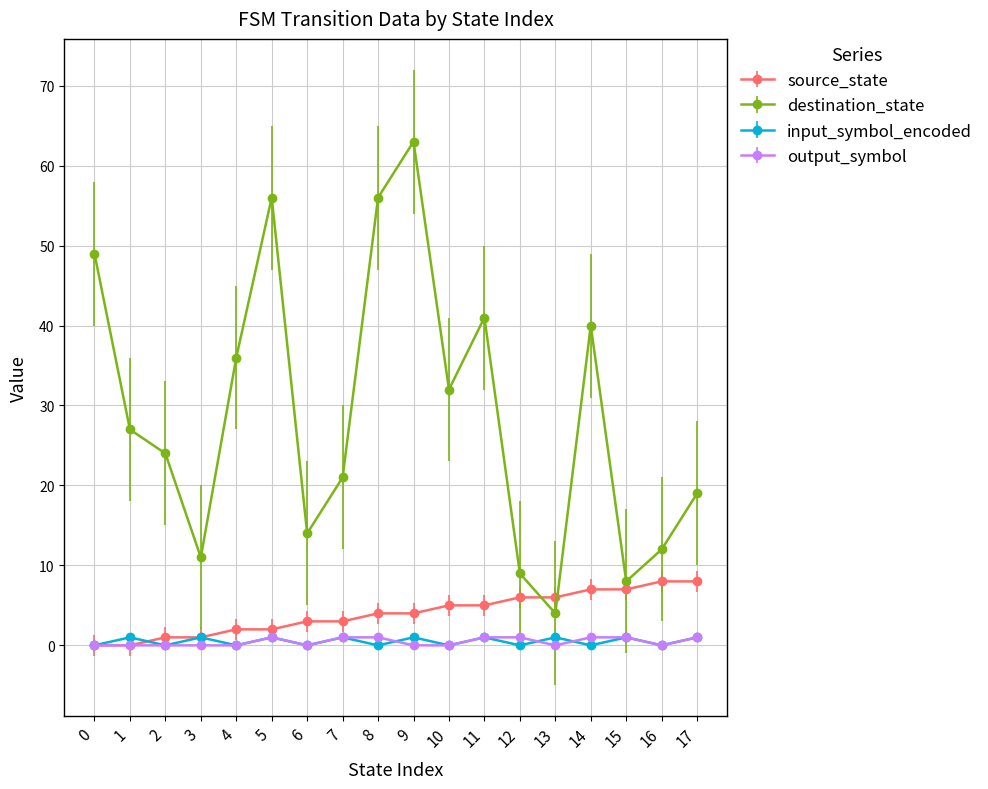

What is the difference between the highest and lowest values at 8?

56